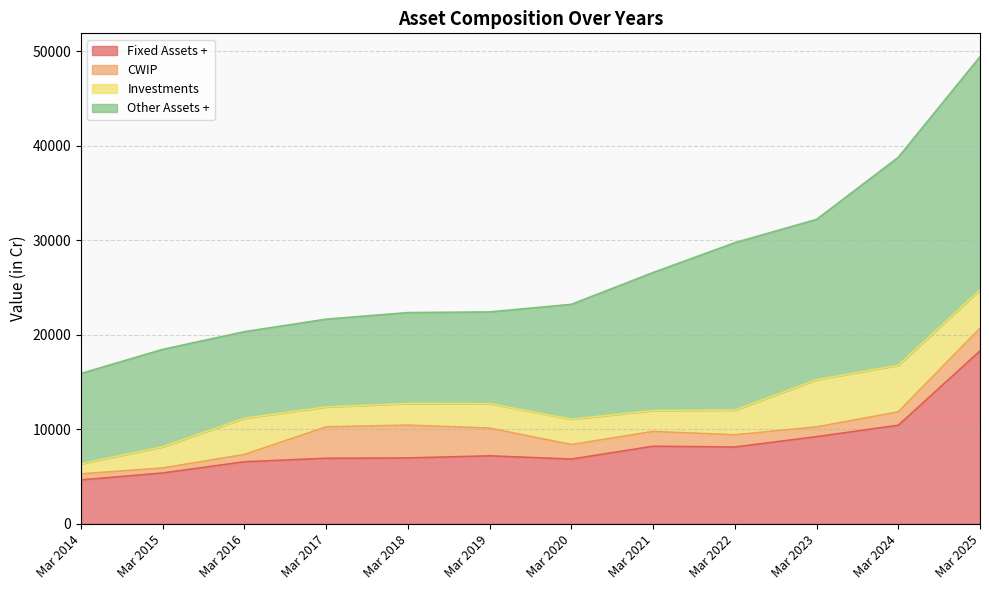

Reading right to left, extract all data points from this chart.

Fixed Assets +: 18293	10426	9219	8122	8206	6850	7191	6968	6931	6563	5377	4641
CWIP: 2399	1419	1030	1293	1565	1535	2934	3470	3324	772	529	639
Investments: 4051	4930	4986	2616	2212	2678	2587	2298	2110	3833	2248	1067
Other Assets +: 24684	22004	16974	17715	14605	12160	9707	9612	9290	9162	10303	9559